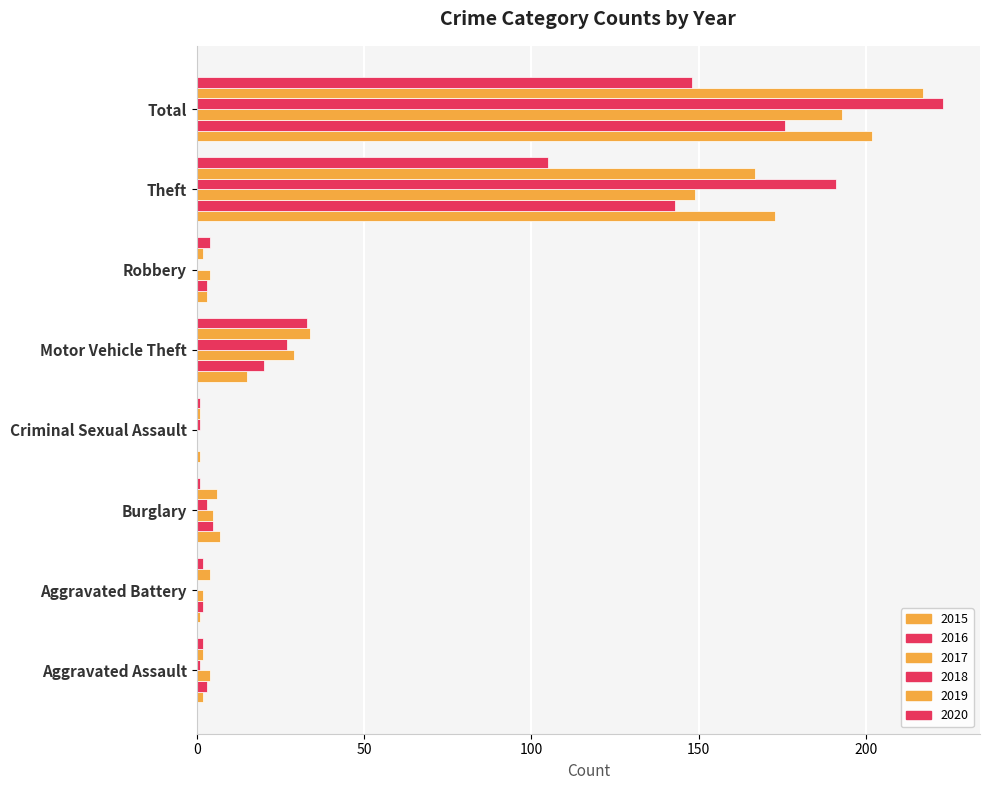

What is the total value across all series at Burglary?

27